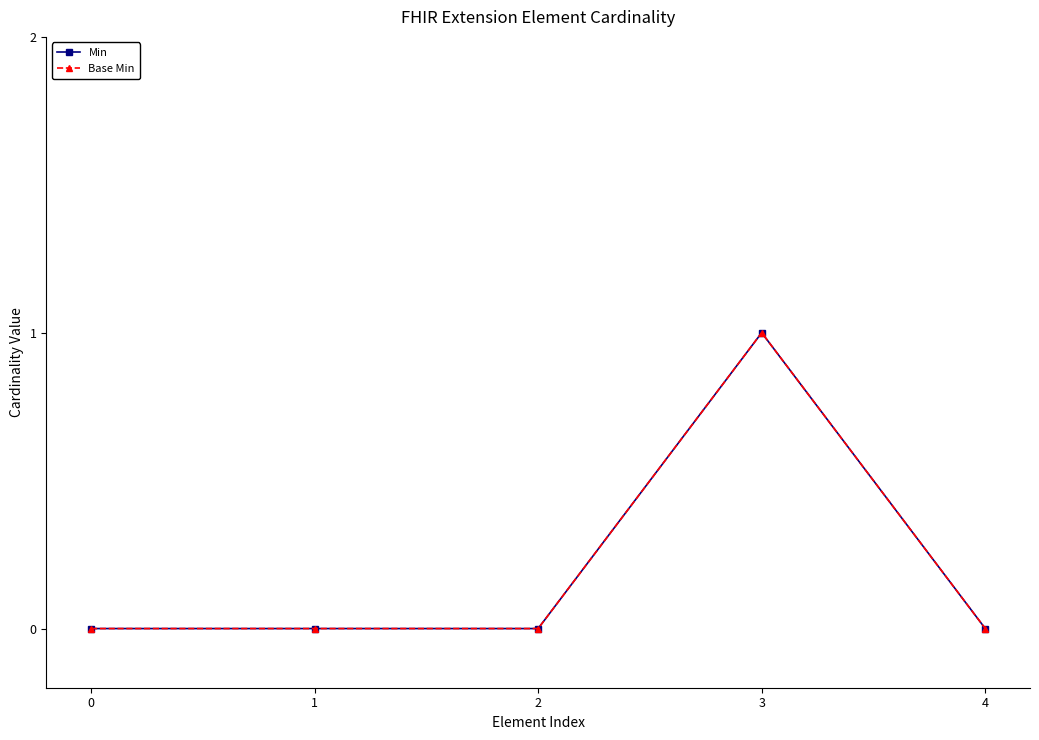

How many Base Min values are between 0 and 1?

5